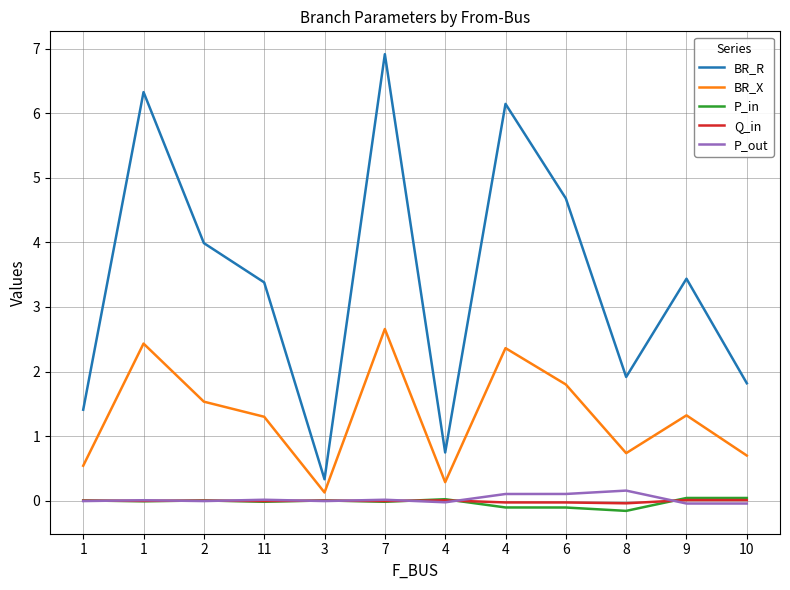

Is the value of BR_X at 1 greater than the value of P_out at 10?

Yes